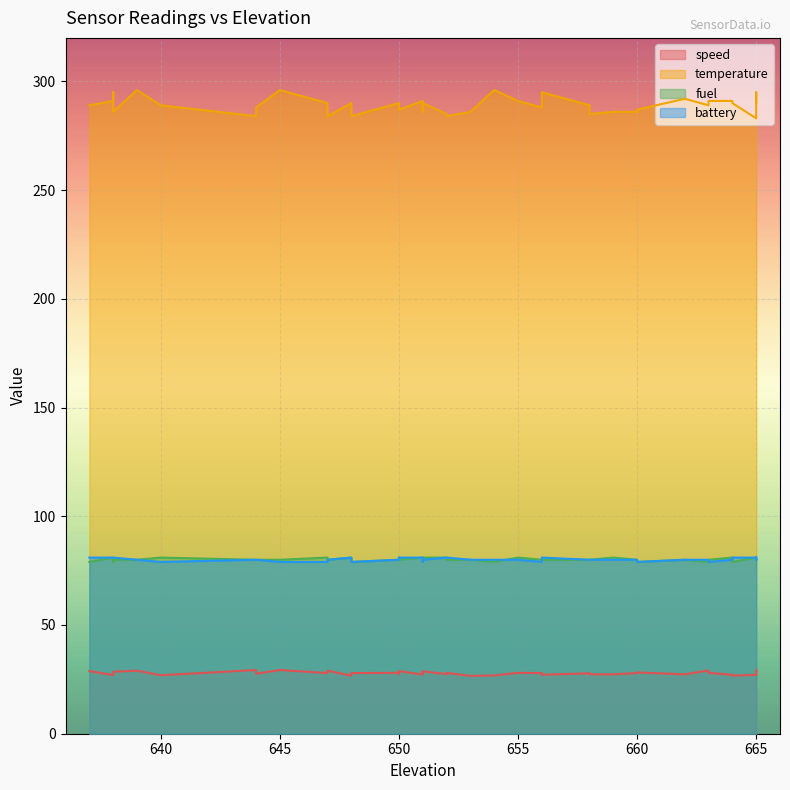

Does the chart display data point markers on the line(s)?

No